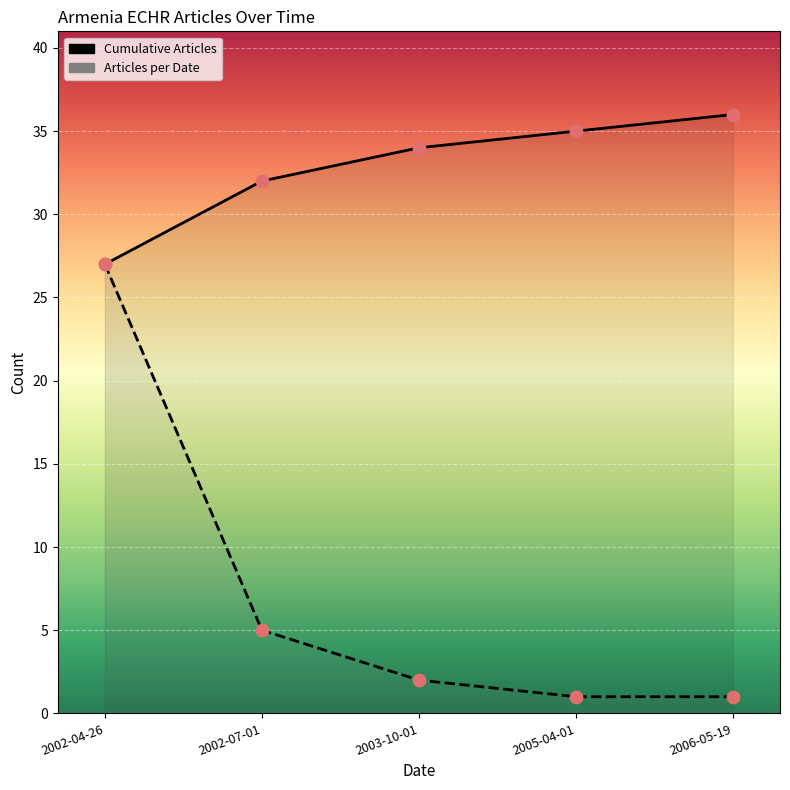

Which series has the largest Y range (max minus min)?

Articles per Date